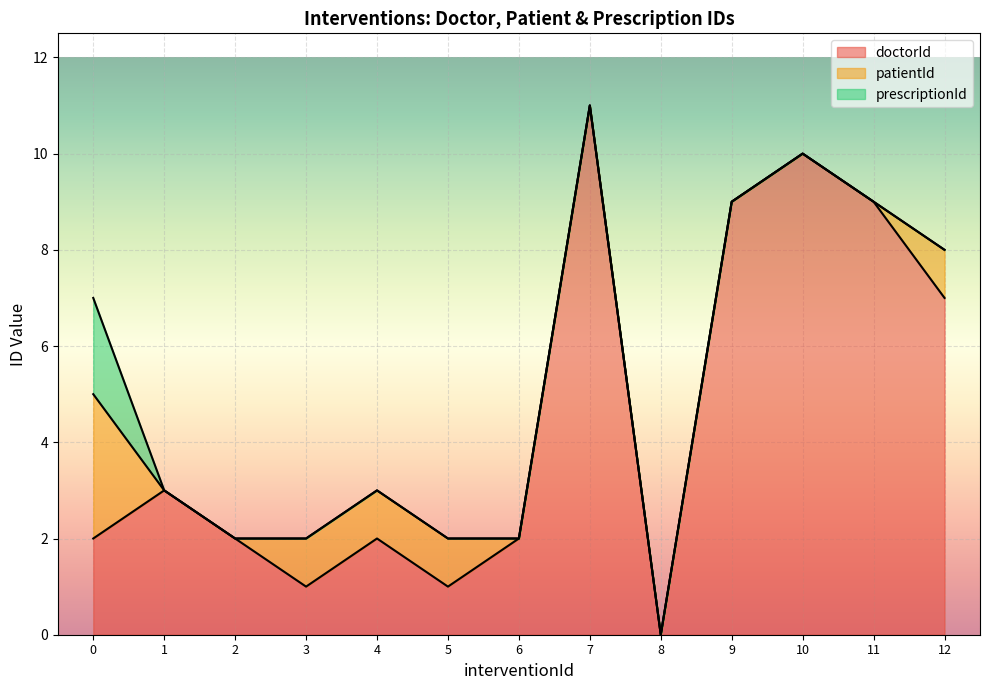

What is the difference between the highest and lowest values at 11?

9